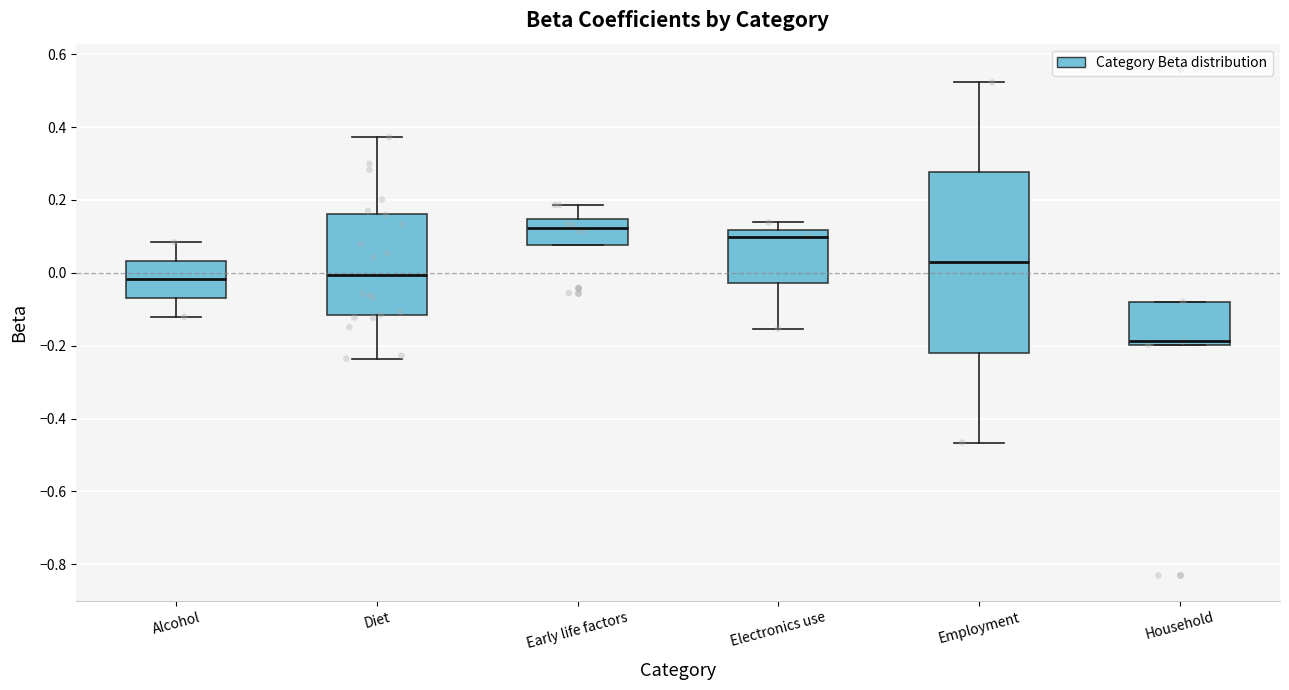

Which box is the tallest, from its lower edge to its upper edge?

Employment